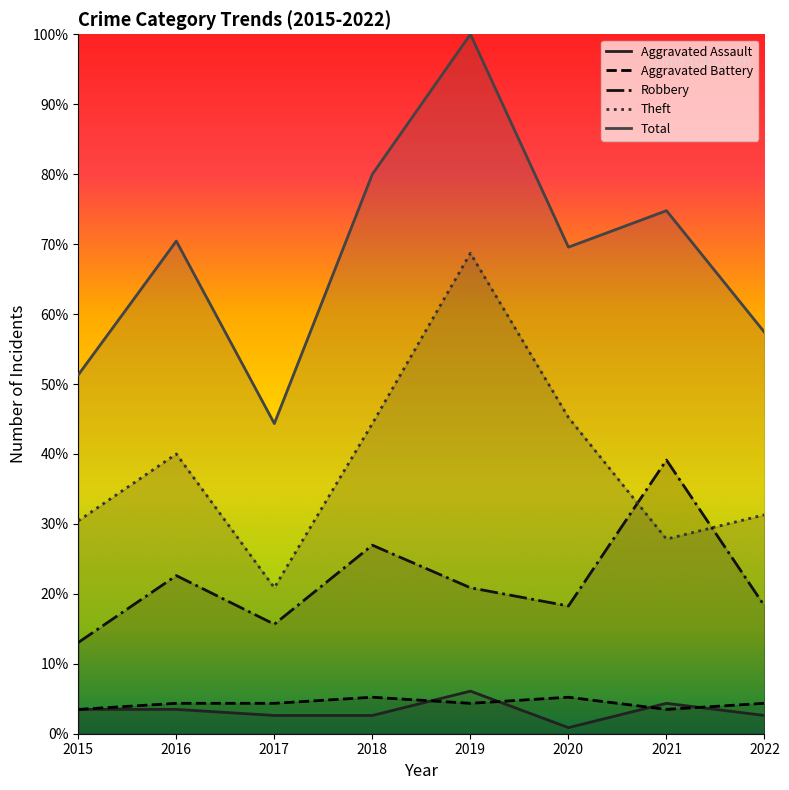

True or false: Aggravated Assault and Theft cross at least once.

False